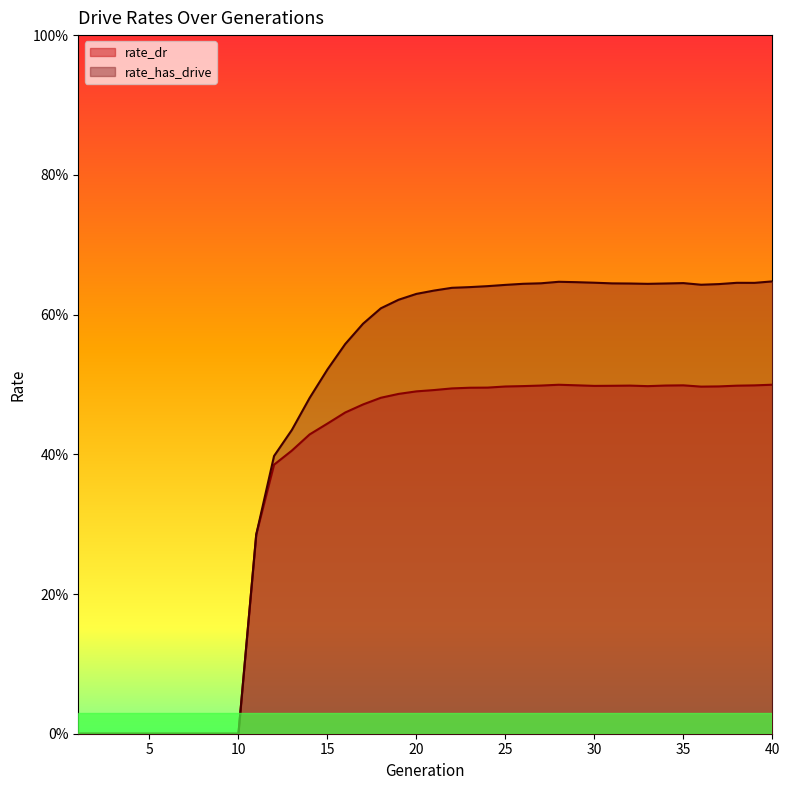

What is the difference between the rate_has_drive values at 16 and 27?

0.1